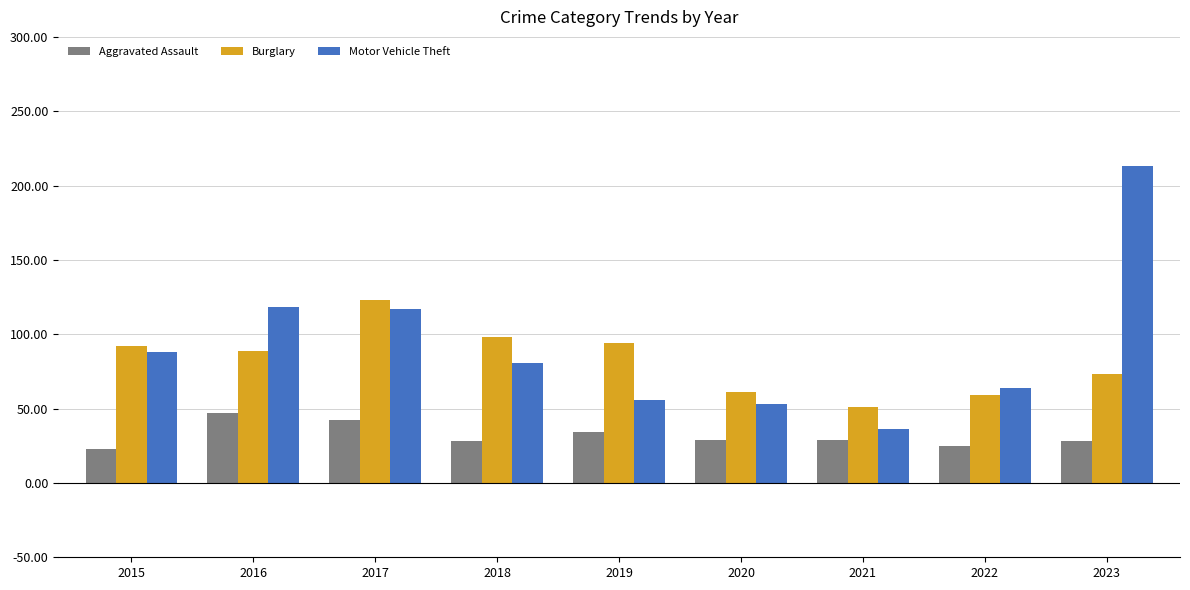

The value of Motor Vehicle Theft at 2022 is 64. True or false?

True